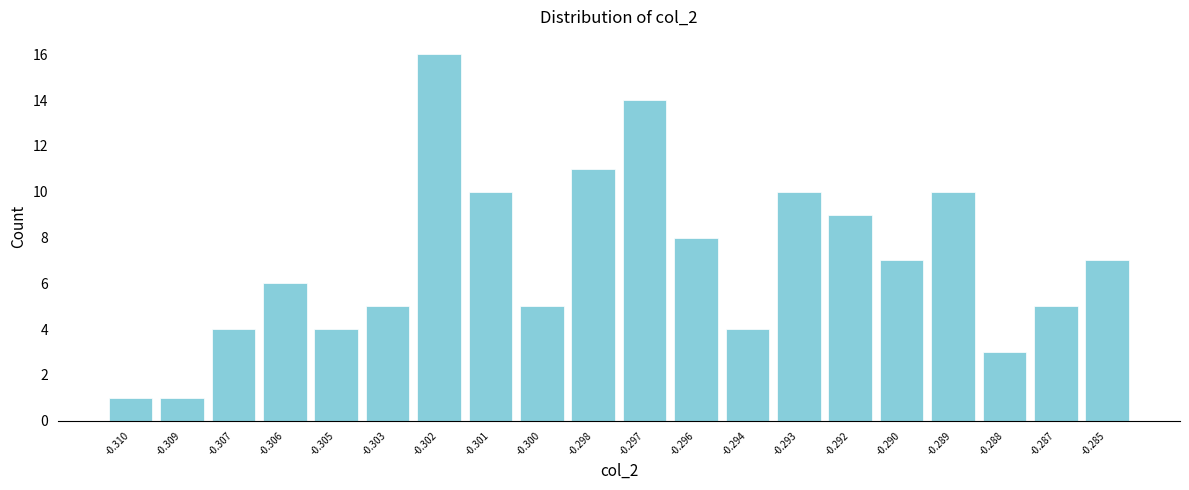

Reading left to right, what are all the values shown in this chart?

1	1	4	6	4	5	16	10	5	11	14	8	4	10	9	7	10	3	5	7